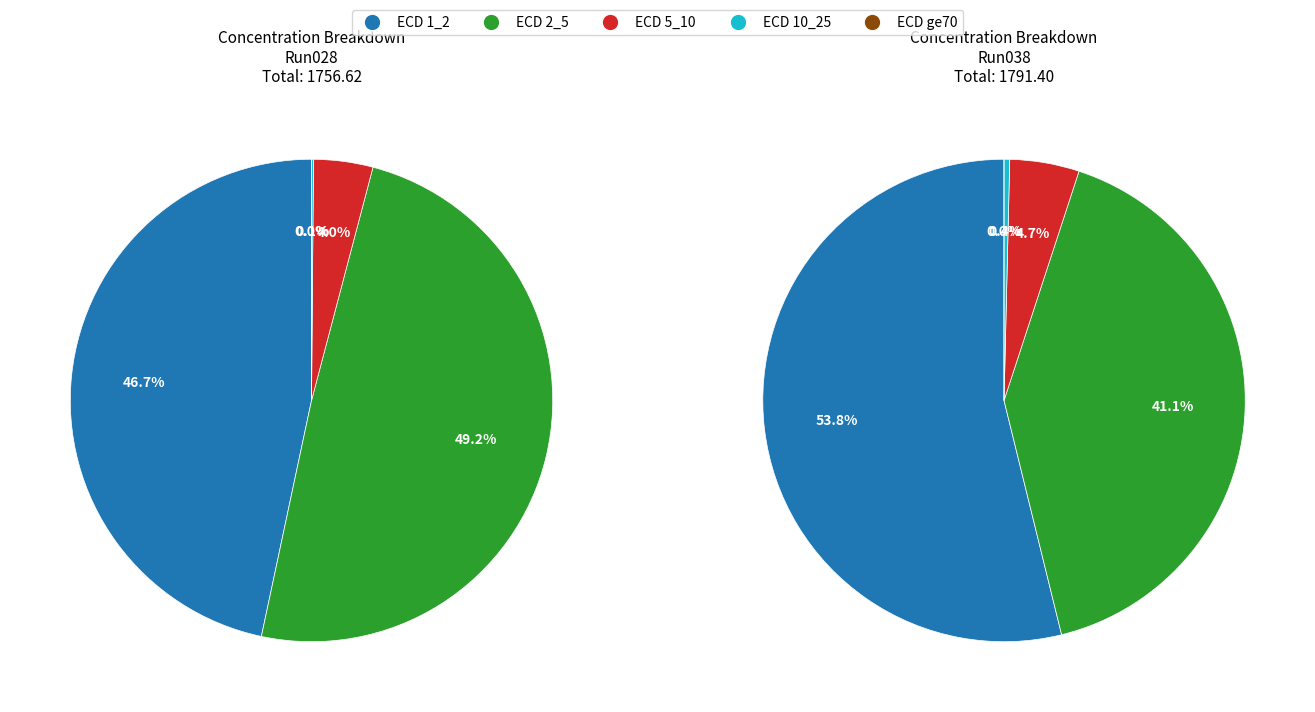

To the nearest percent, what is the combined percentage of 2023_07_04_Bot_ETH_14-Run038 and 2023_07_04_Bot_ETH_14-Run028?

100%